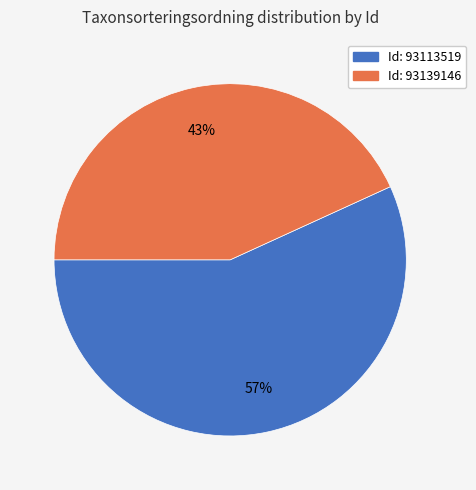

To the nearest percent, what is the difference between the largest and smallest slice percentages?

14%